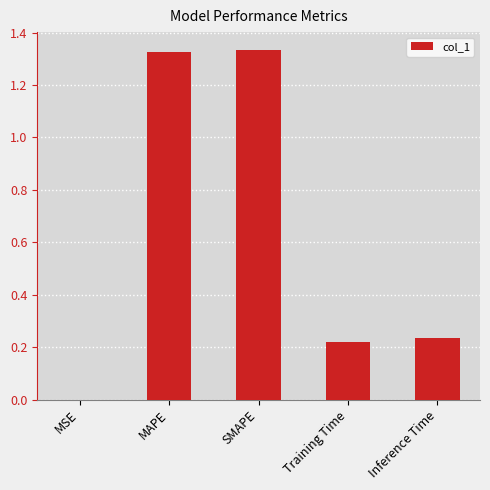

What is the average value?

0.6